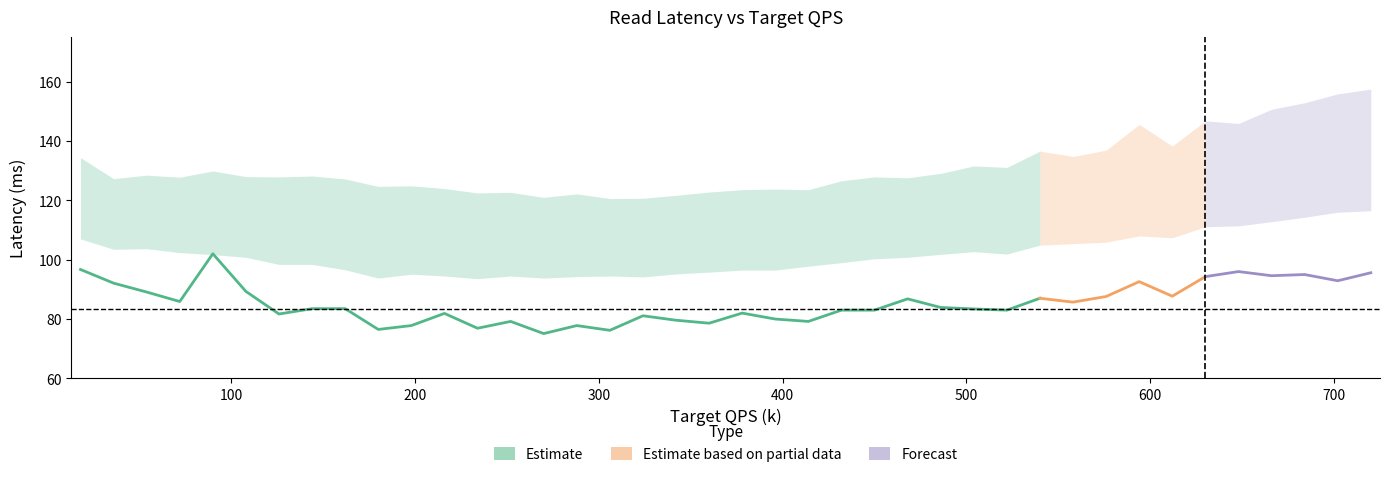

What is the approximate value of 90th at 30?

105.4